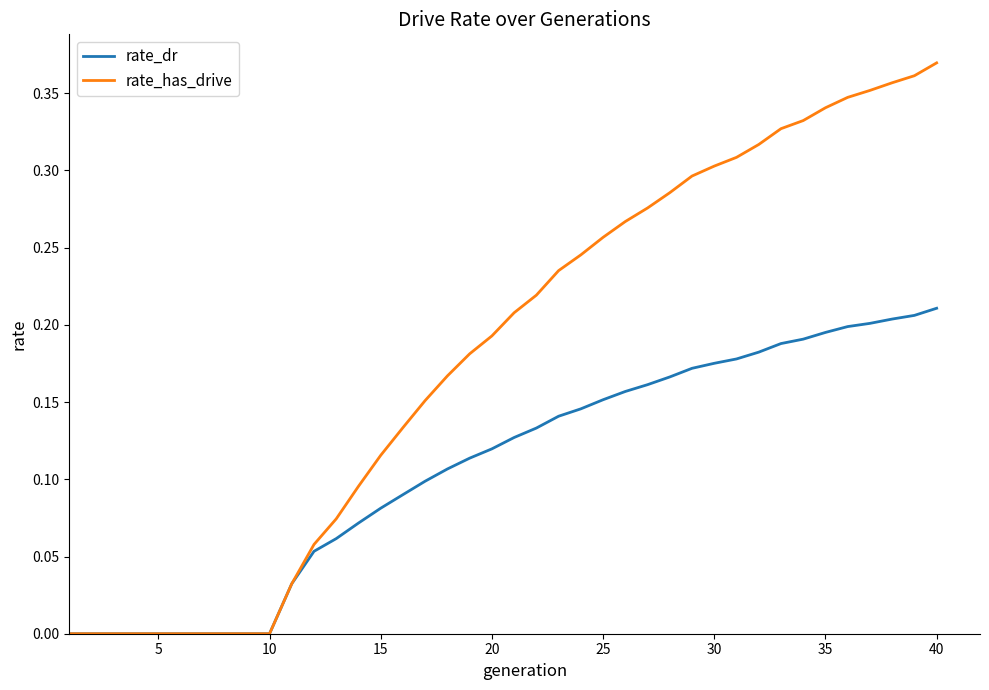

Which series has the widest spread of values?

rate_has_drive